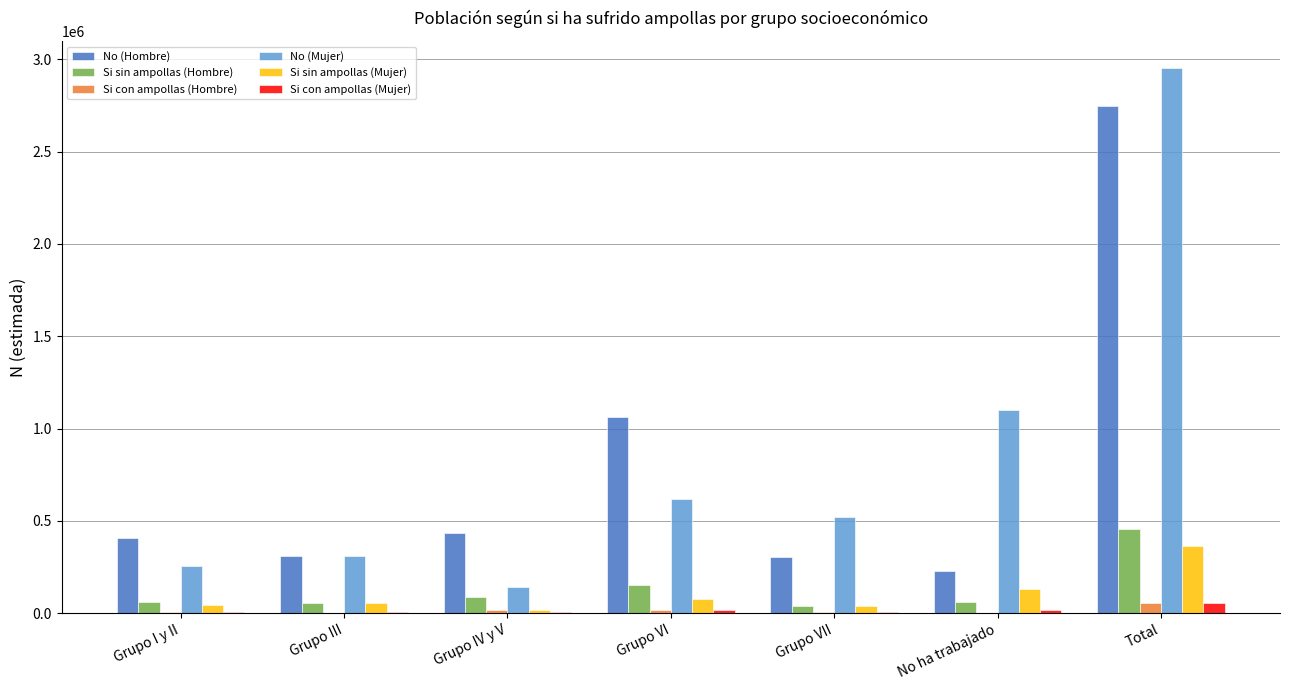

What is the maximum value shown in the chart?

2950984